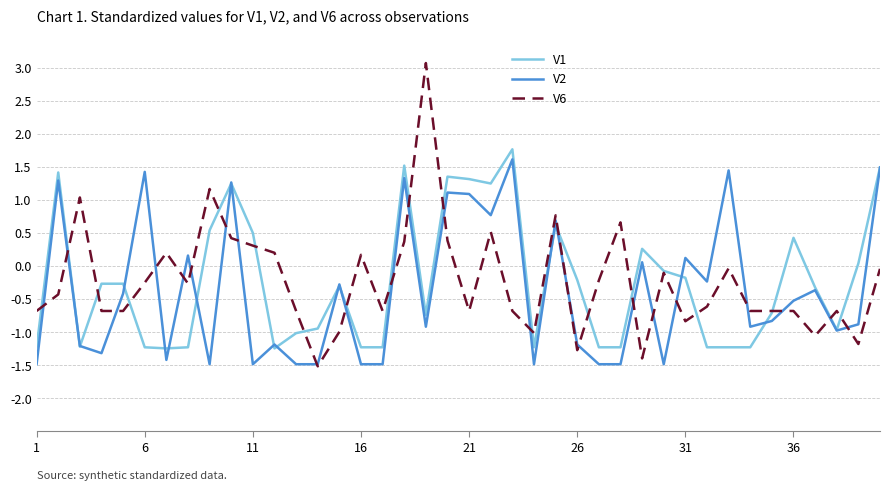

How many values in V1 are below zero?

26